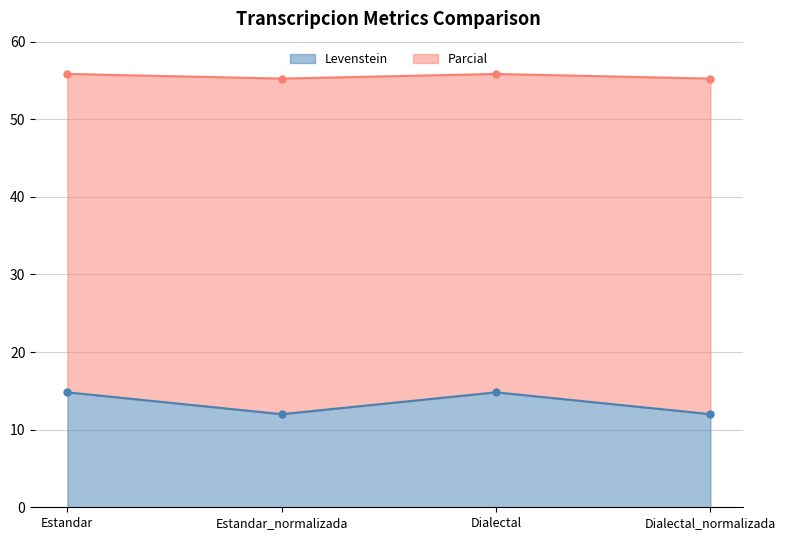

What value does the Parcial series have at Dialectal_normalizada?

55.2